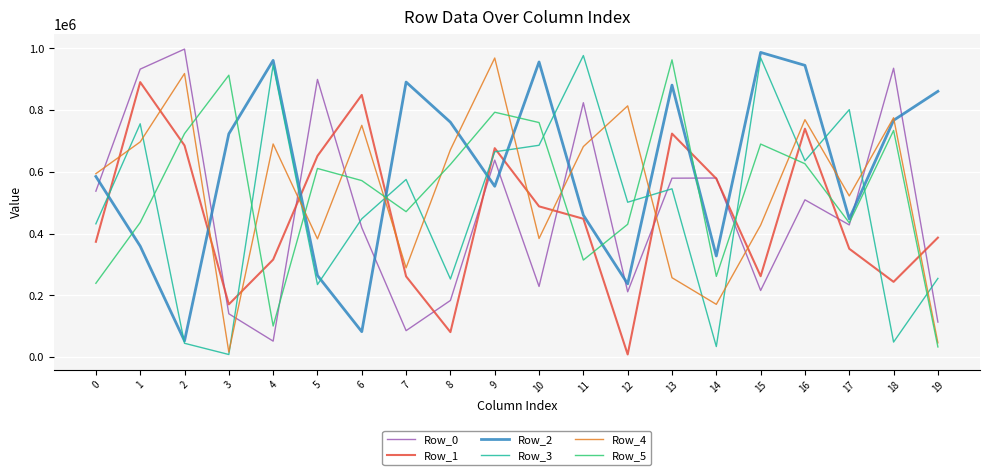

At which label does Row_3 reach its minimum?

3